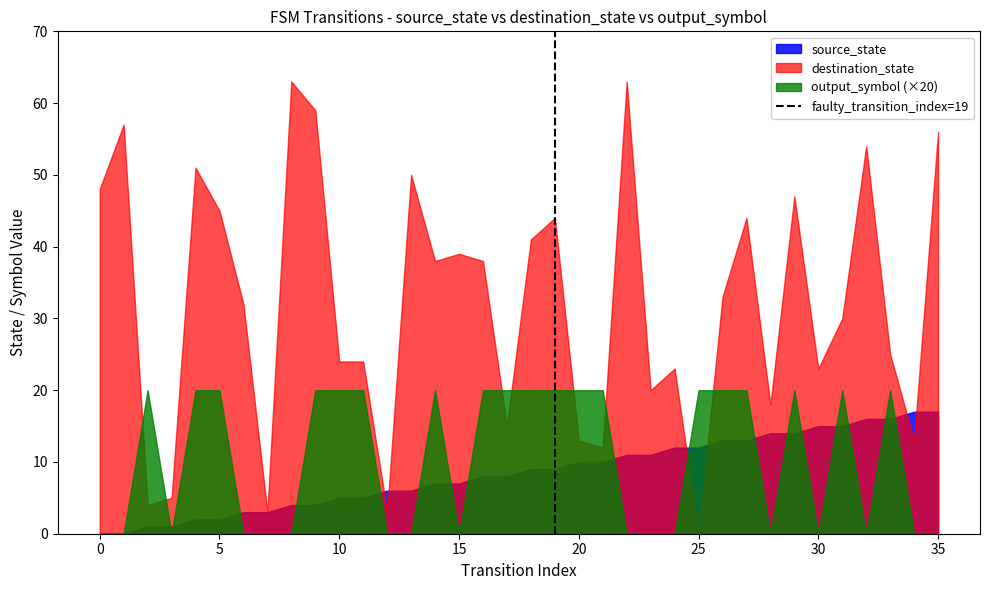

List the series in order of their peak value, highest first.

destination_state, output_symbol (×20), source_state